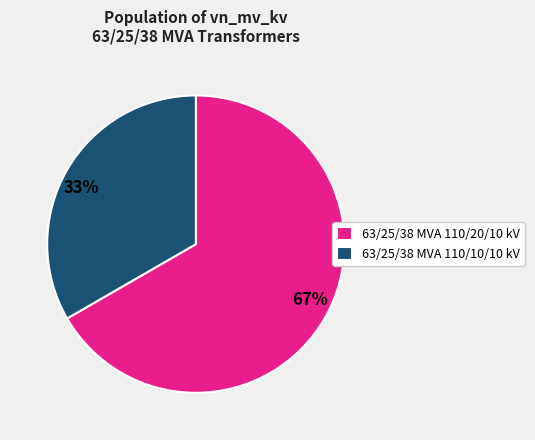

True or false: 63/25/38 MVA 110/10/10 kV accounts for 48% of the total.

False